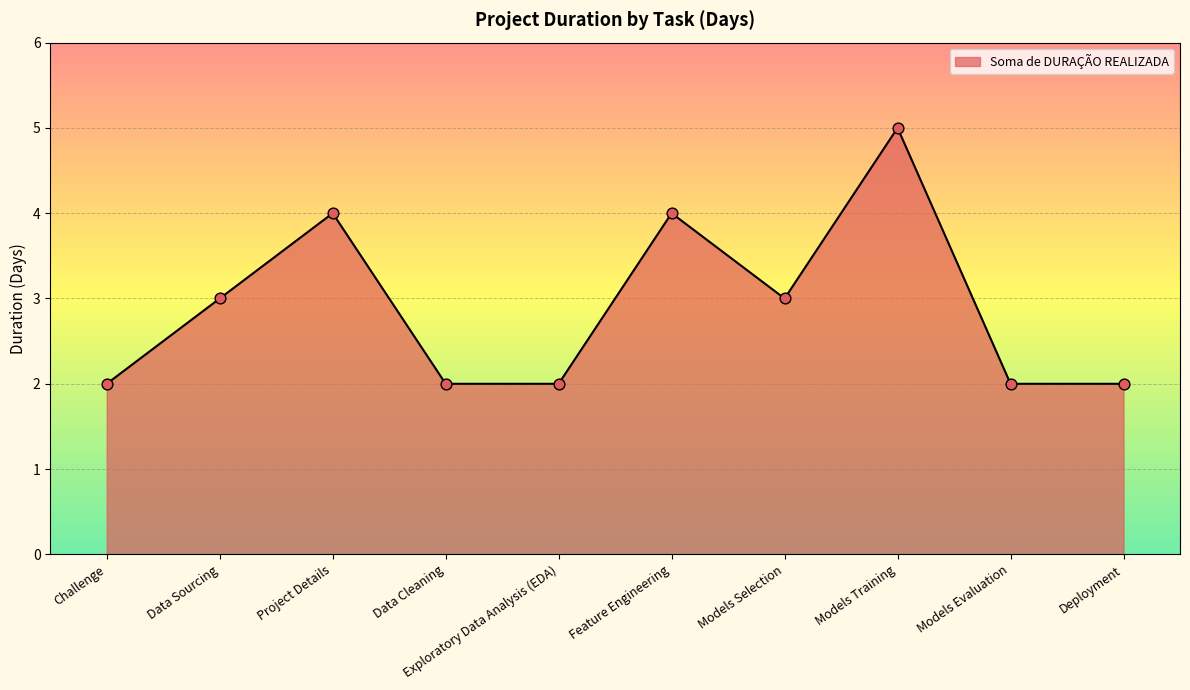

What is the change in value from Project Details to Models Training?

+1